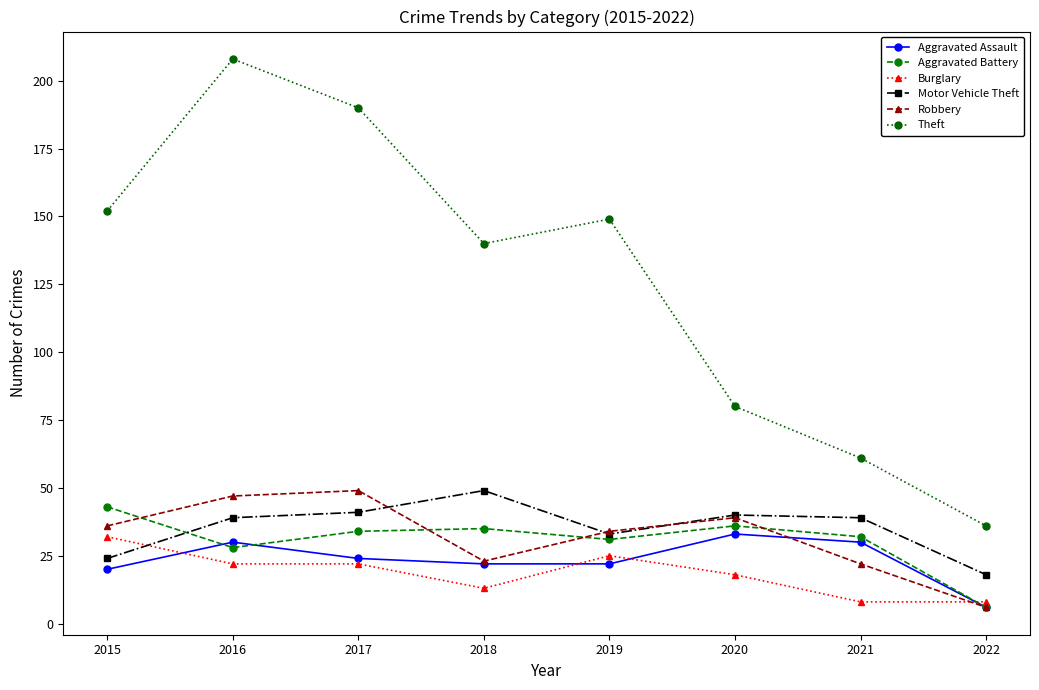

The value of Aggravated Assault at 2018 is 14. True or false?

False